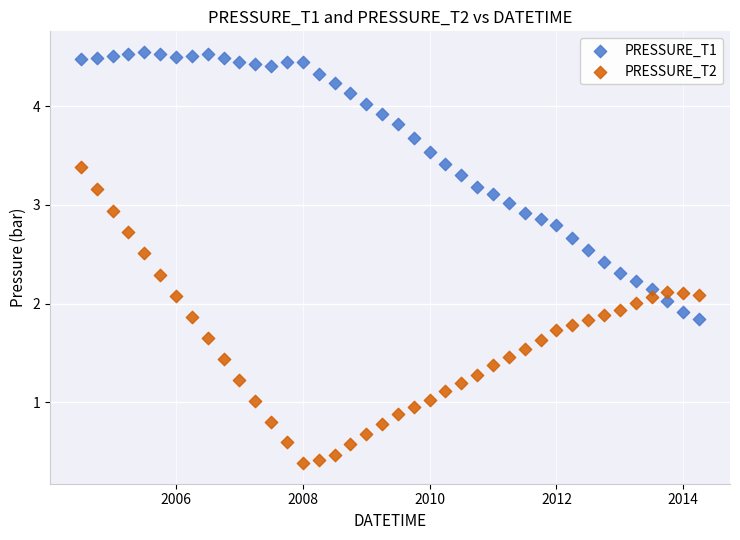

Across all data points, what is the range of Y values (max minus min)?

4.2